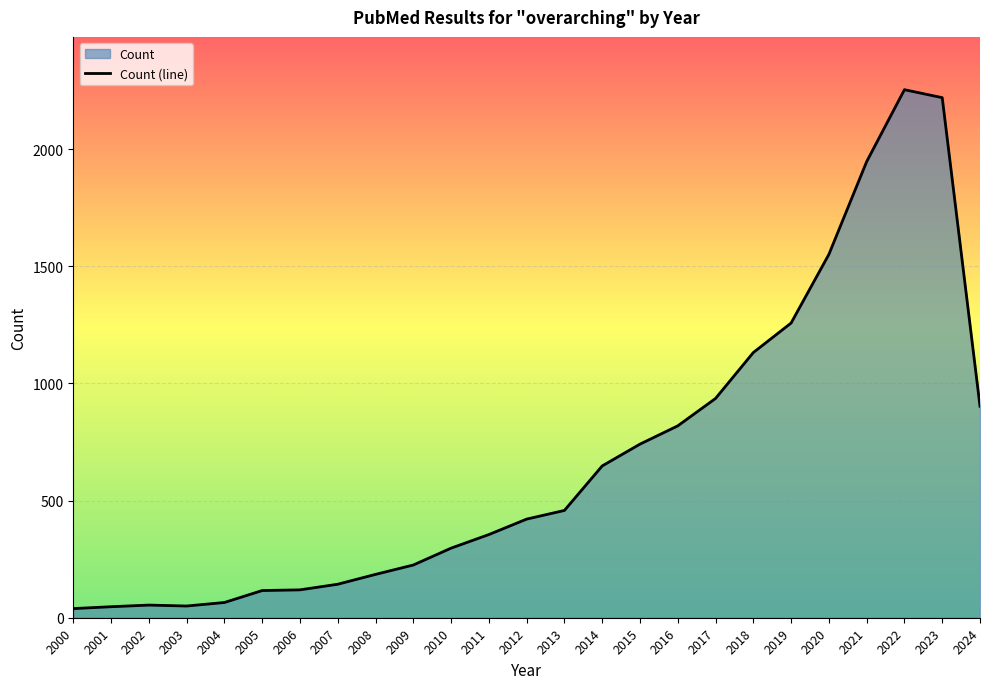

What is the difference between the second highest and second lowest values?

2173